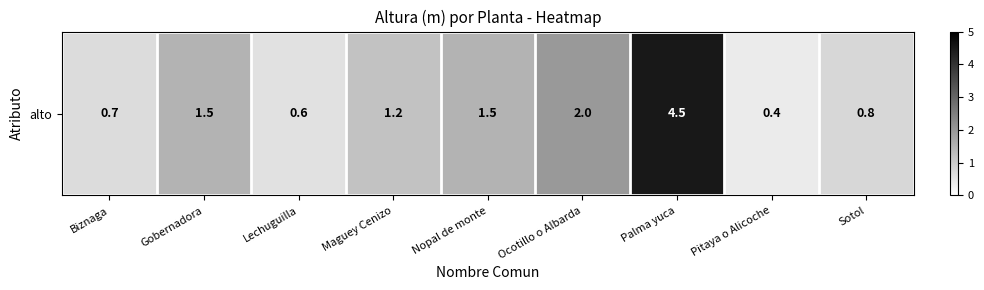

Rank the categories by value from lowest to highest.

Pitaya o Alicoche, Lechuguilla, Biznaga, Sotol, Maguey Cenizo, Gobernadora, Nopal de monte, Ocotillo o Albarda, Palma yuca